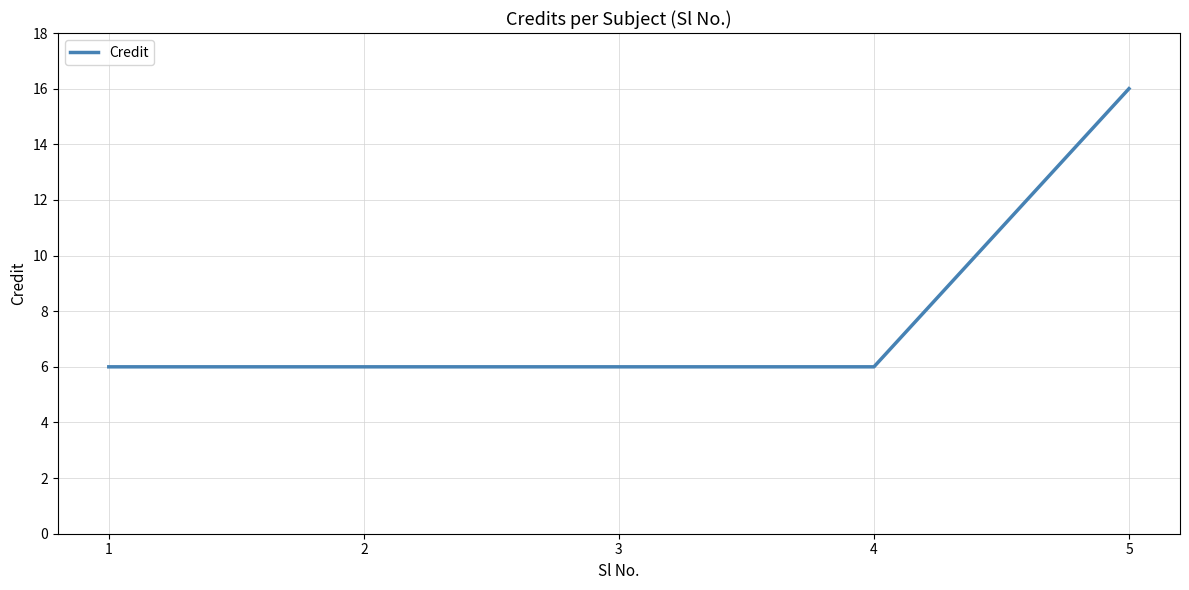

What is the maximum value shown in the chart?

16